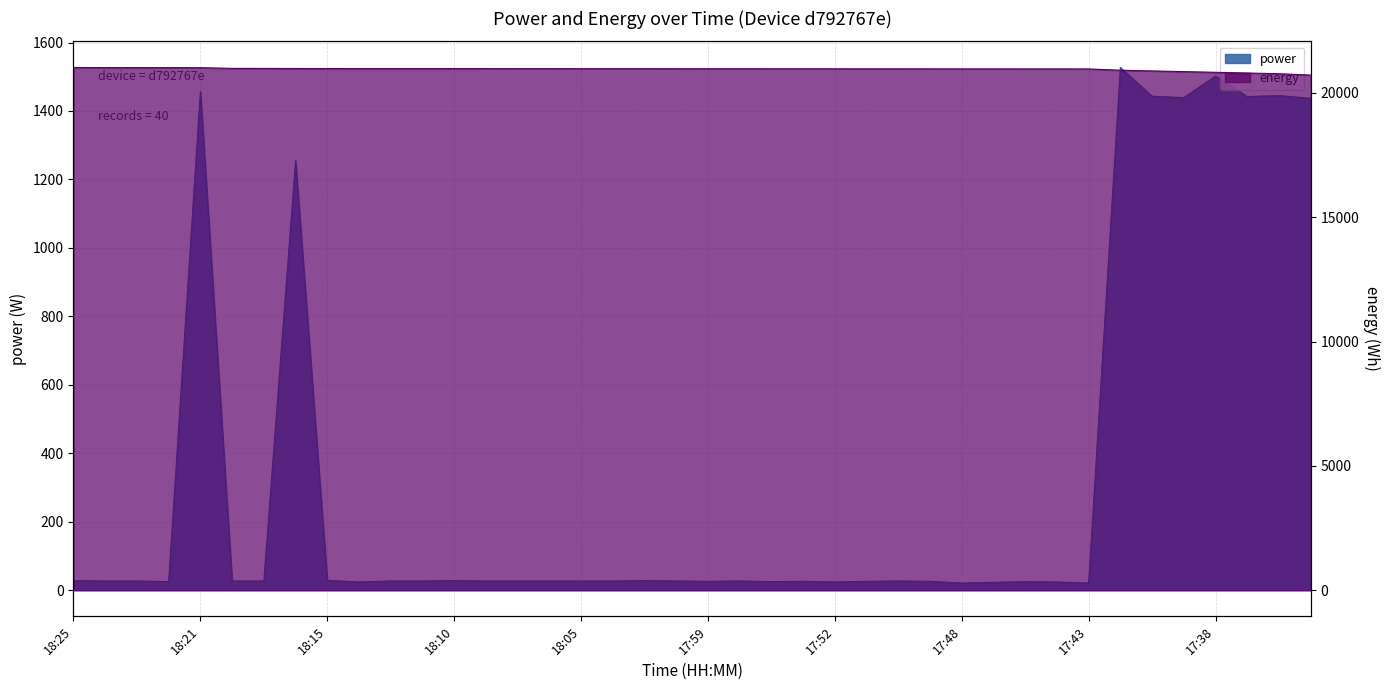

What is the value of the power point at the 17th from the left?

27